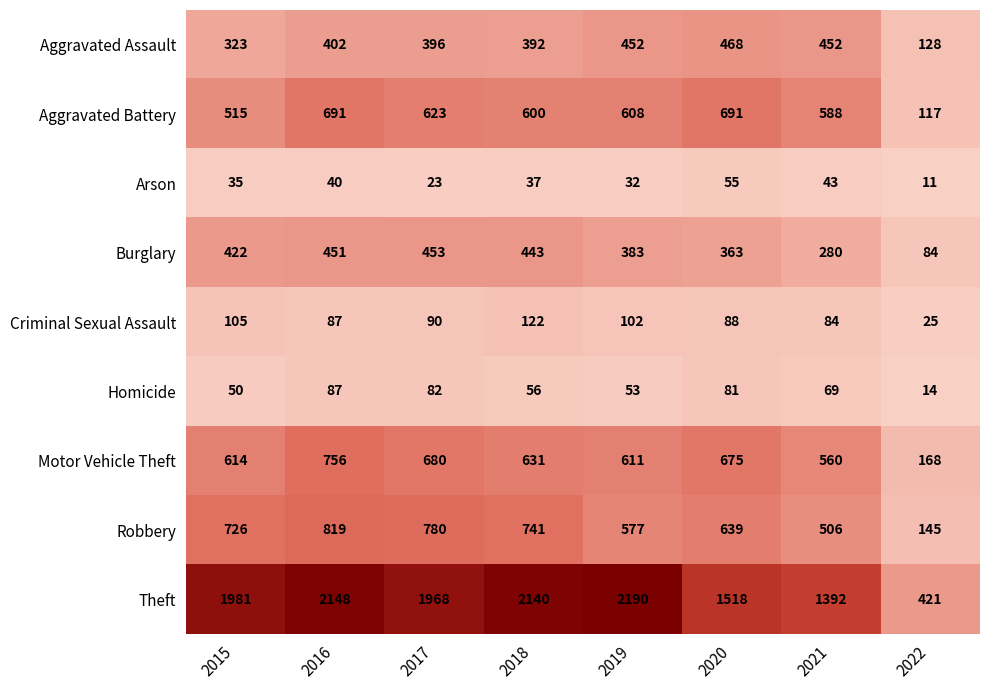

Which label corresponds to the largest value in the chart?

2019